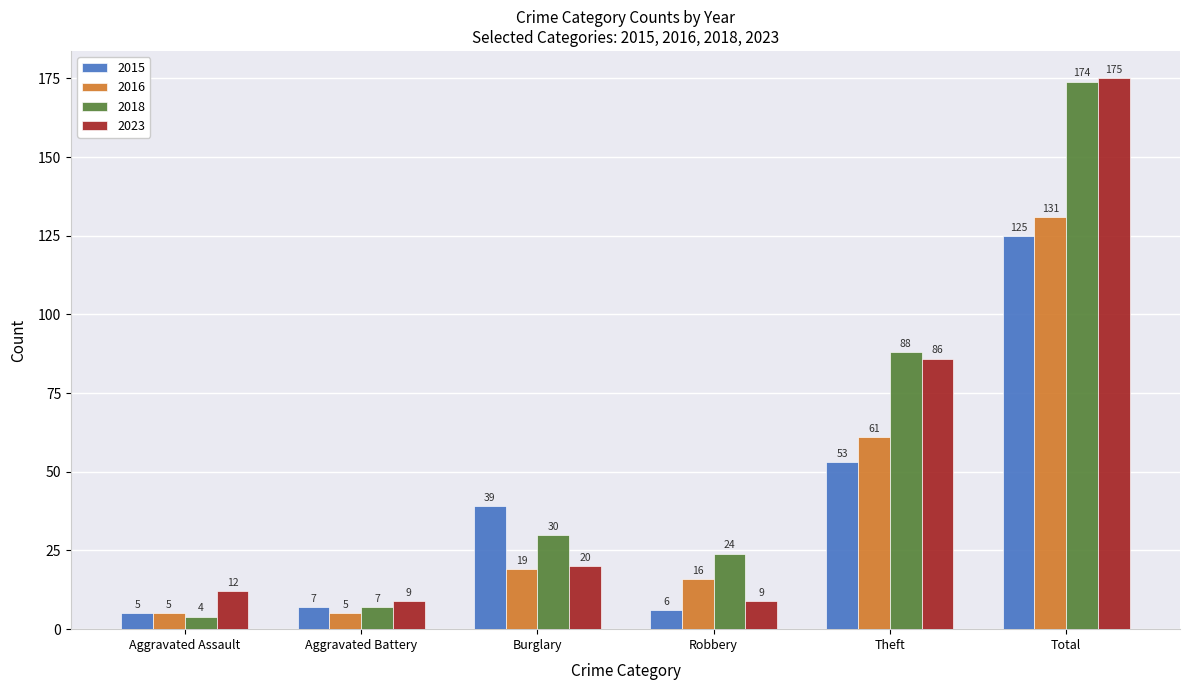

The value of 2023 at Aggravated Battery is 16. True or false?

False